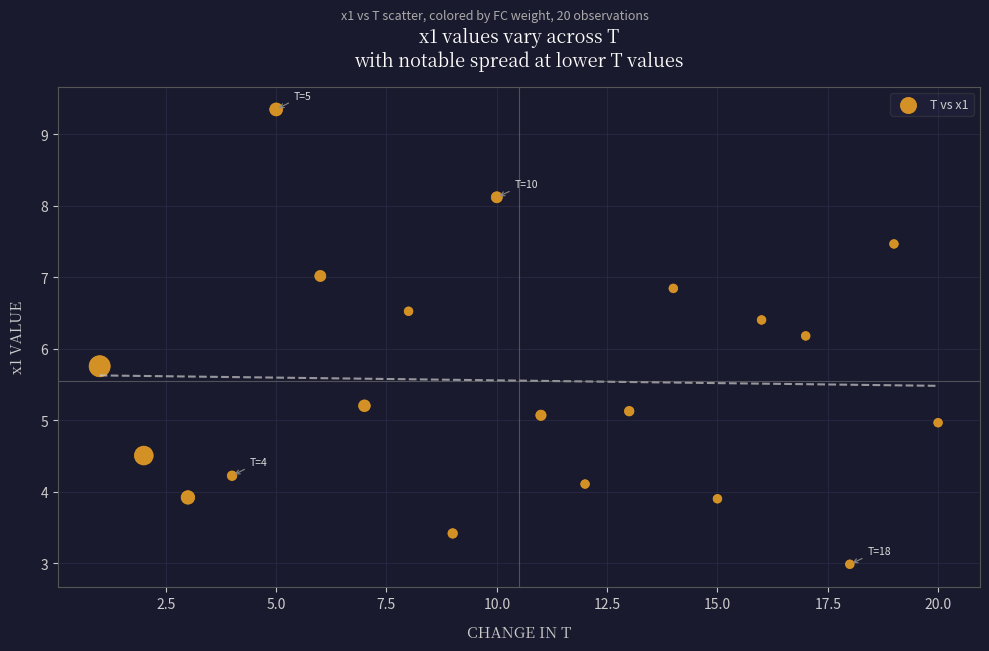

What is the range of Y values (max minus min)?

6.4